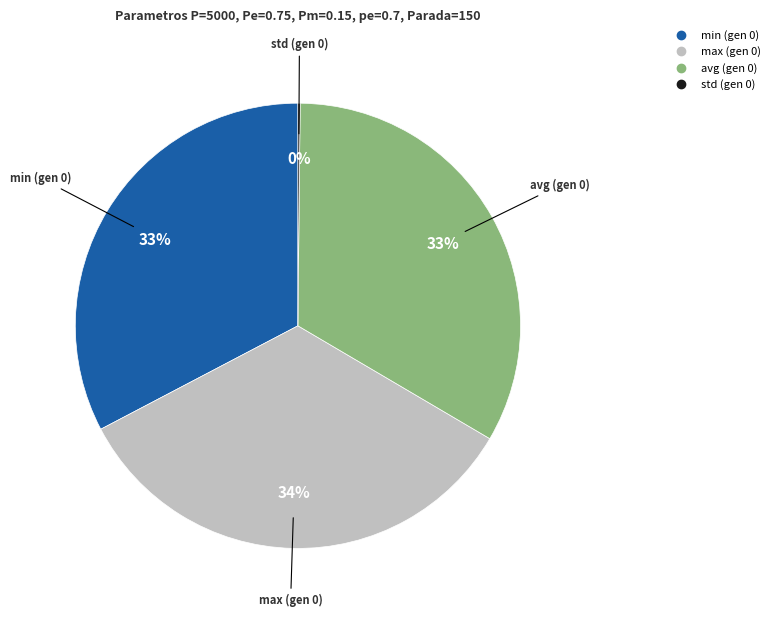

Does any single category account for the majority?

No